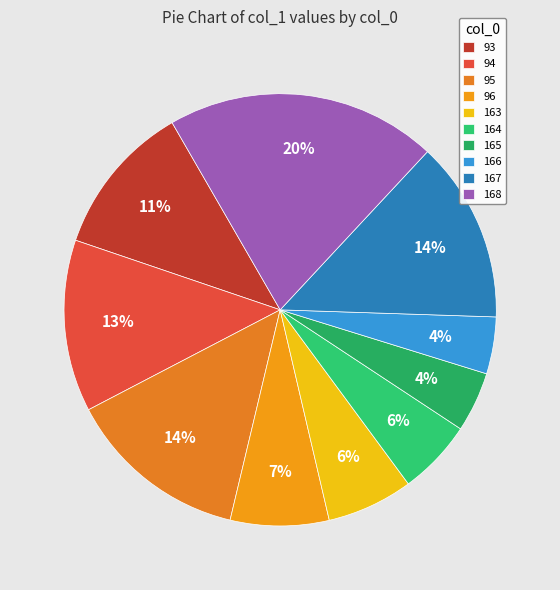

Is there any slice that represents more than half of the pie?

No